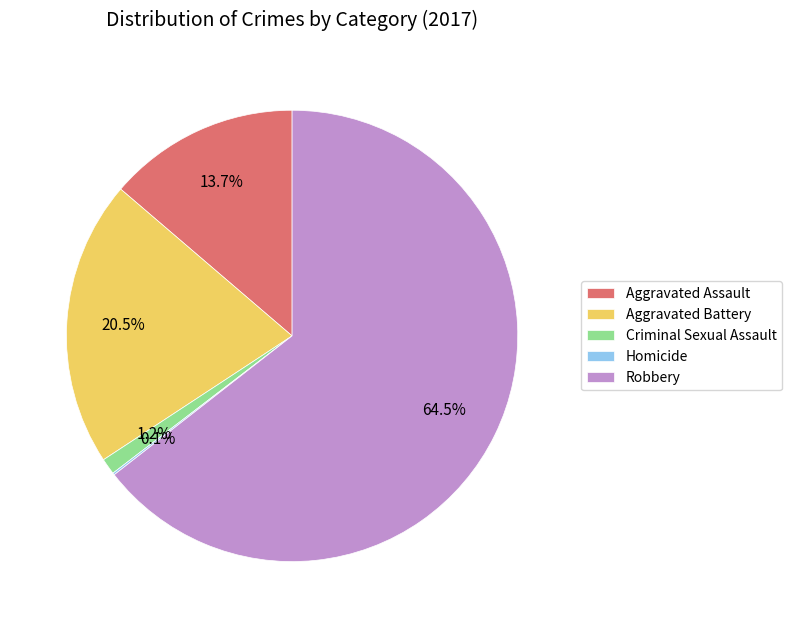

To the nearest percent, what is the difference between the largest and smallest slice percentages?

64%